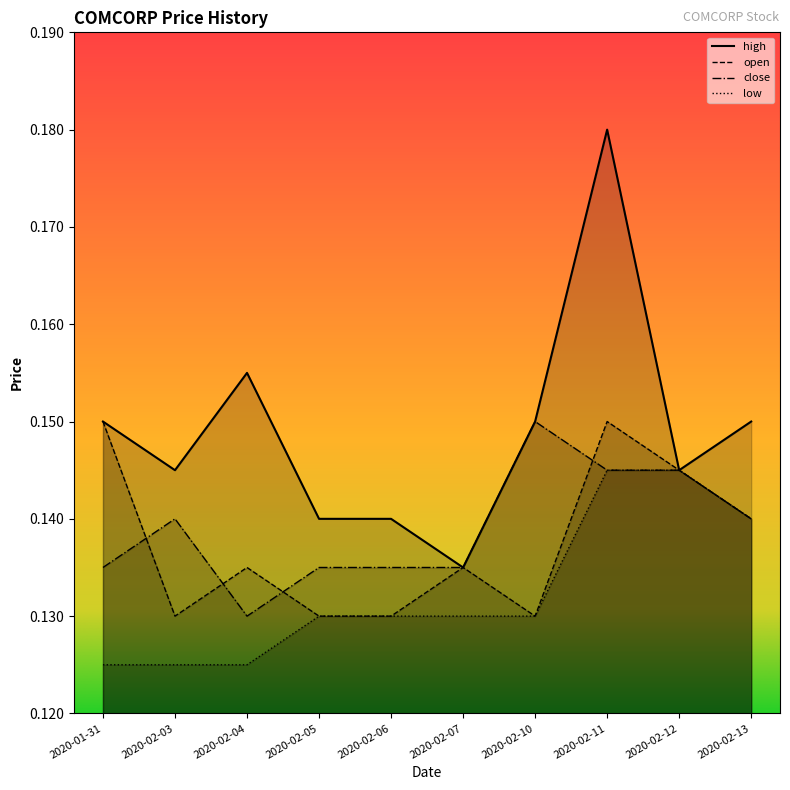

How many lines are shown in the chart?

4